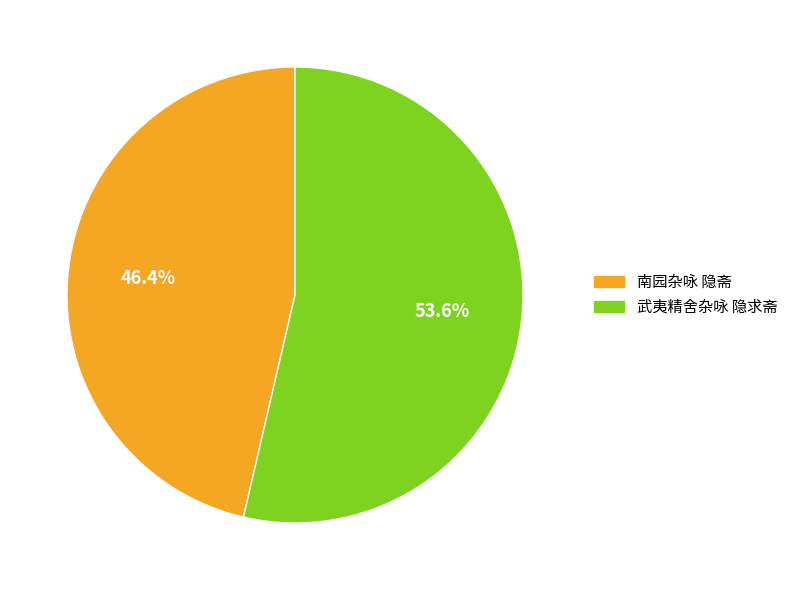

To the nearest percent, what is the combined percentage of 南园杂咏 隐斋 and 武夷精舍杂咏 隐求斋?

100%